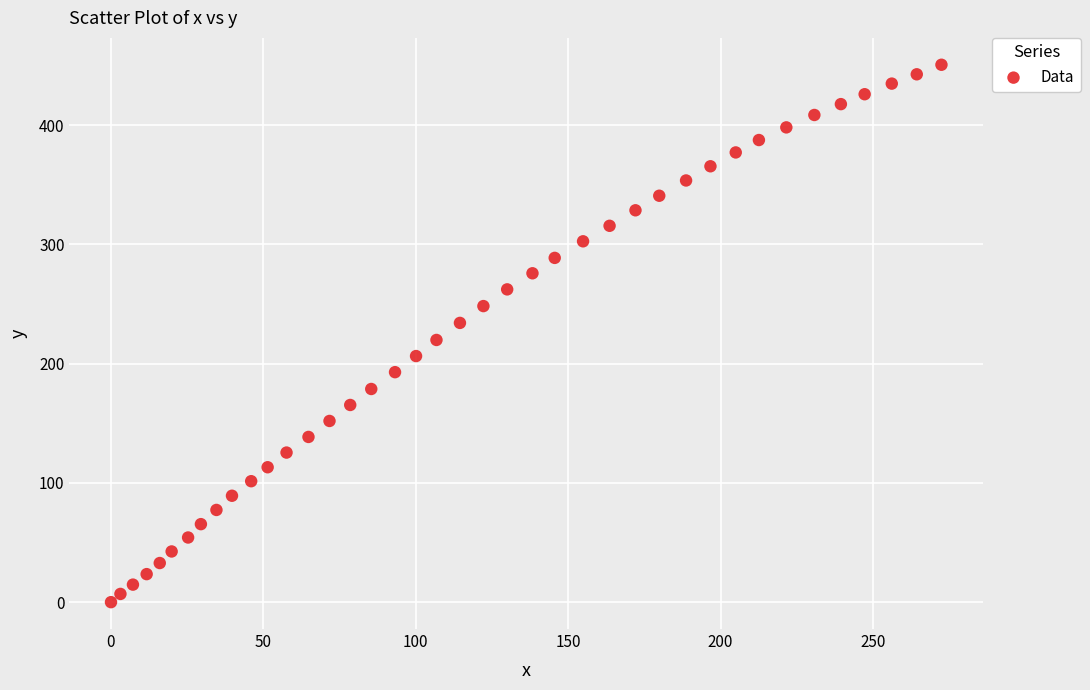

What is the range of Y values (max minus min)?

450.5